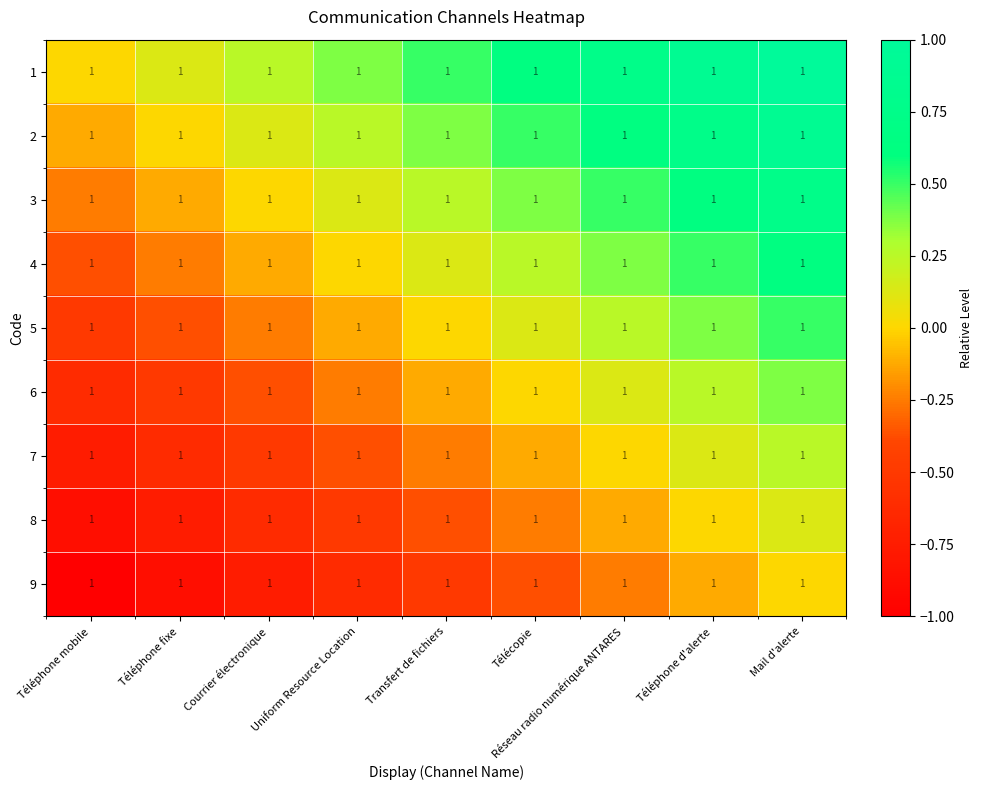

Which series changed the most between Uniform Resource Location and Télécopie?

1